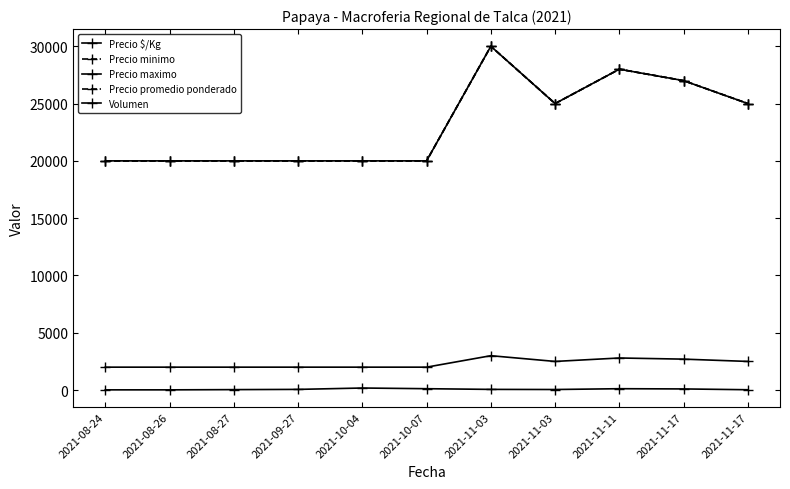

Is it true that Volumen equals 40 at 2021-08-27?

True